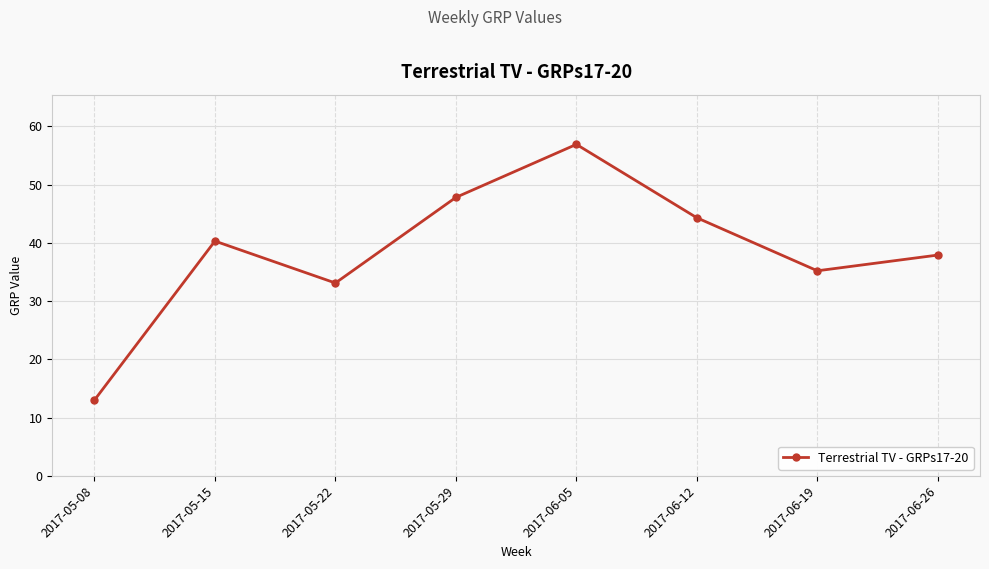

Is it true that the value at 2017-05-22 is 33.1?

True